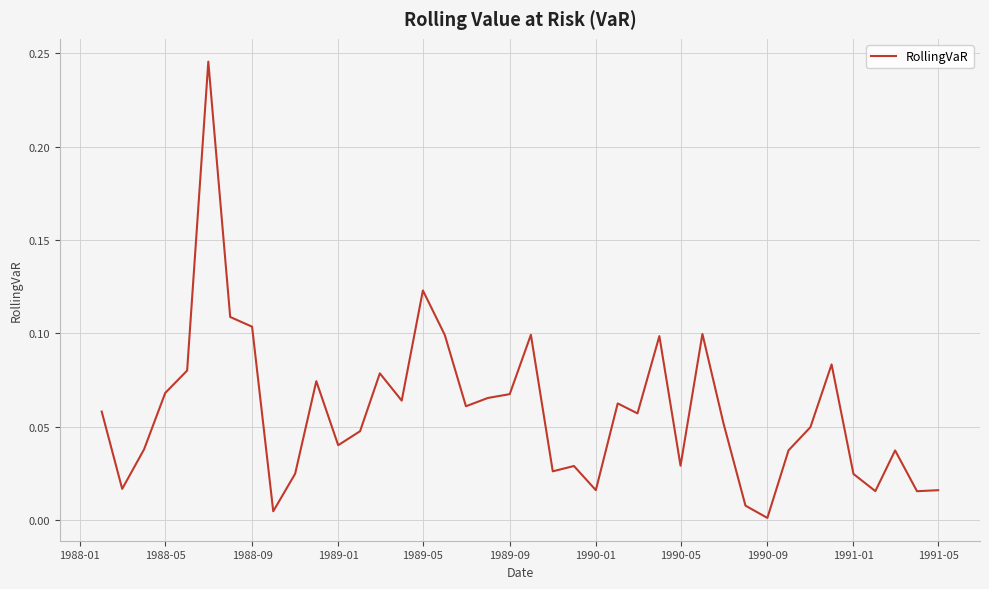

Does the chart have visible grid lines?

Yes